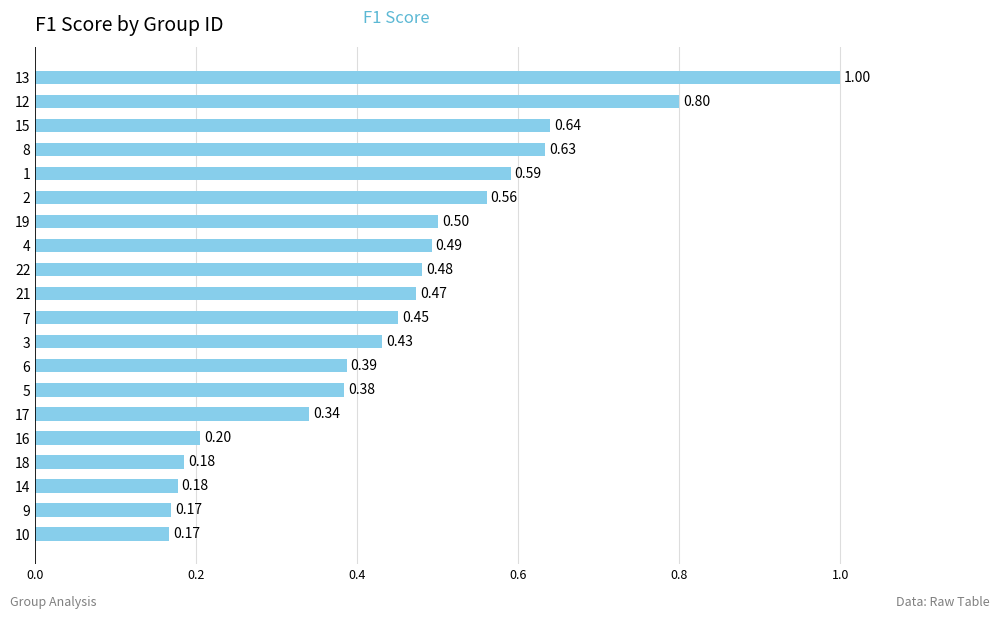

What is the change in value from 4 to 2?

+0.1